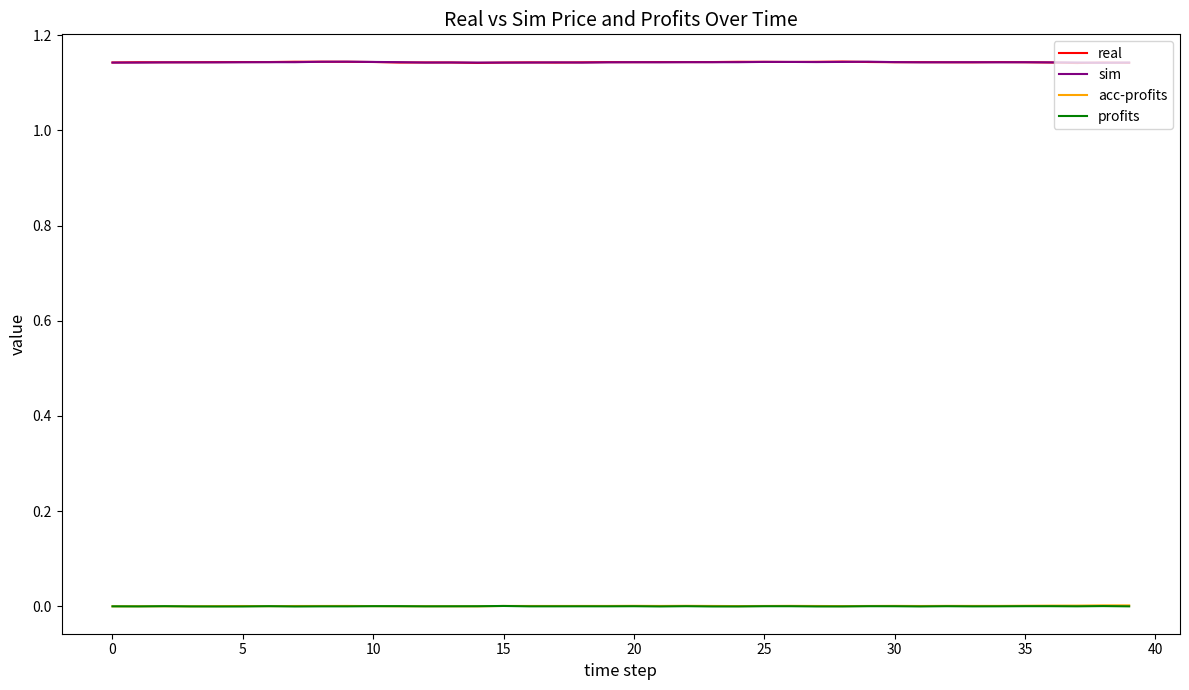

True or false: profits and sim cross at least once.

False